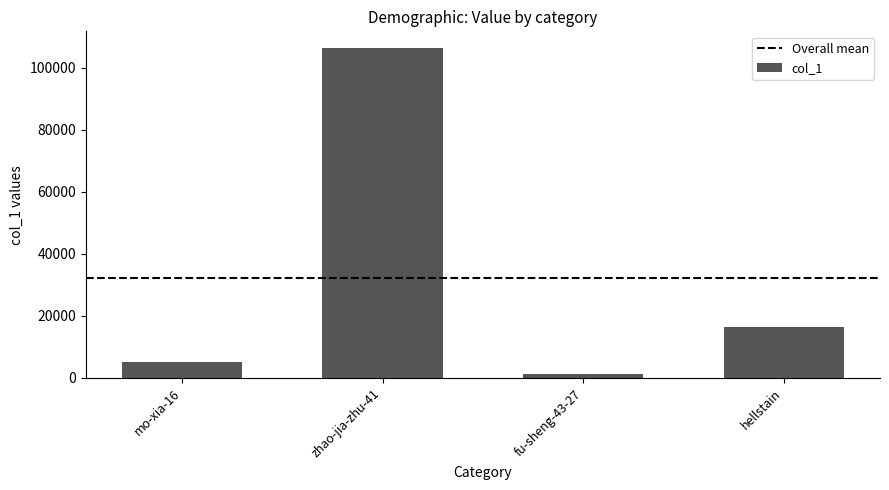

The value at mo-xia-16 is 5276. True or false?

True